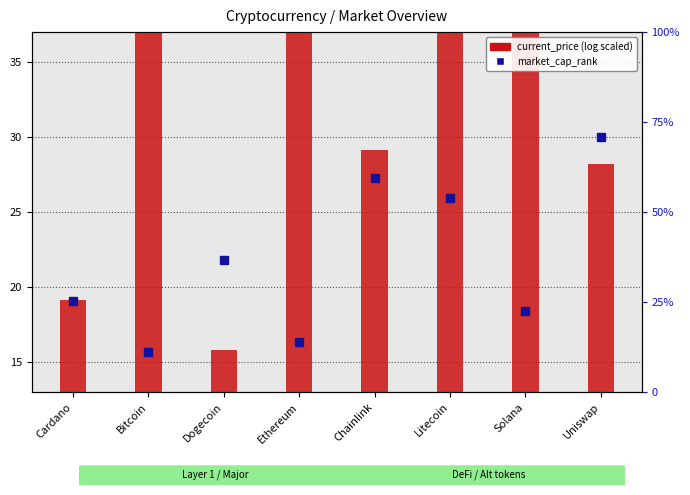

Between Uniswap and Ethereum, which is larger?

Uniswap